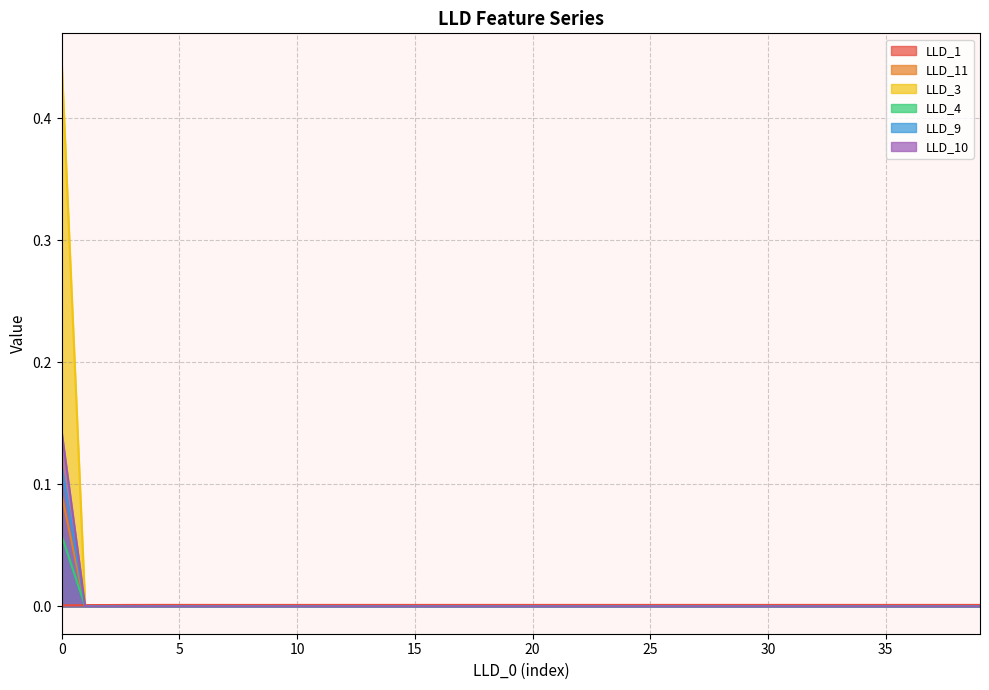

How many positive values does the LLD_10 series have?

1